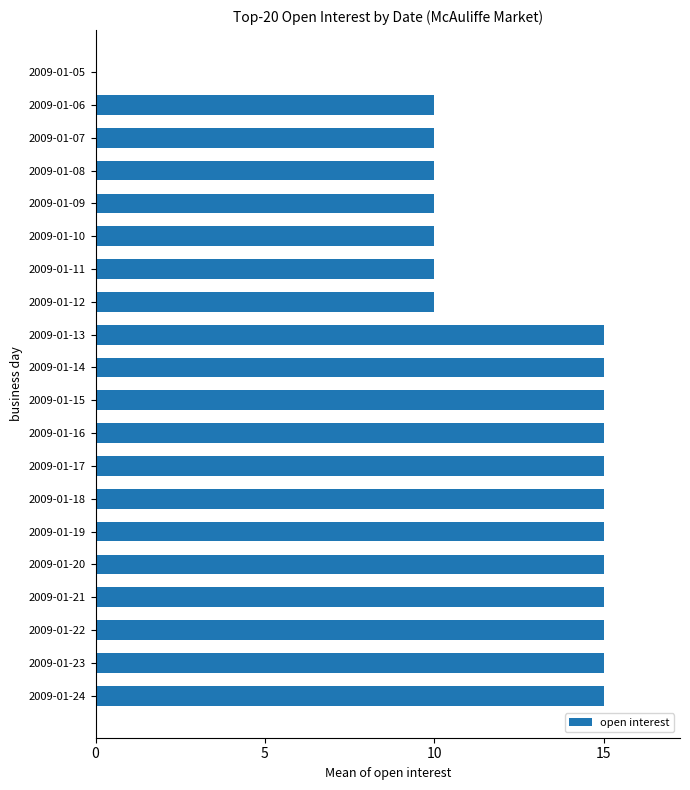

What is the sum of the values at 2009-01-10 and 2009-01-14?

25